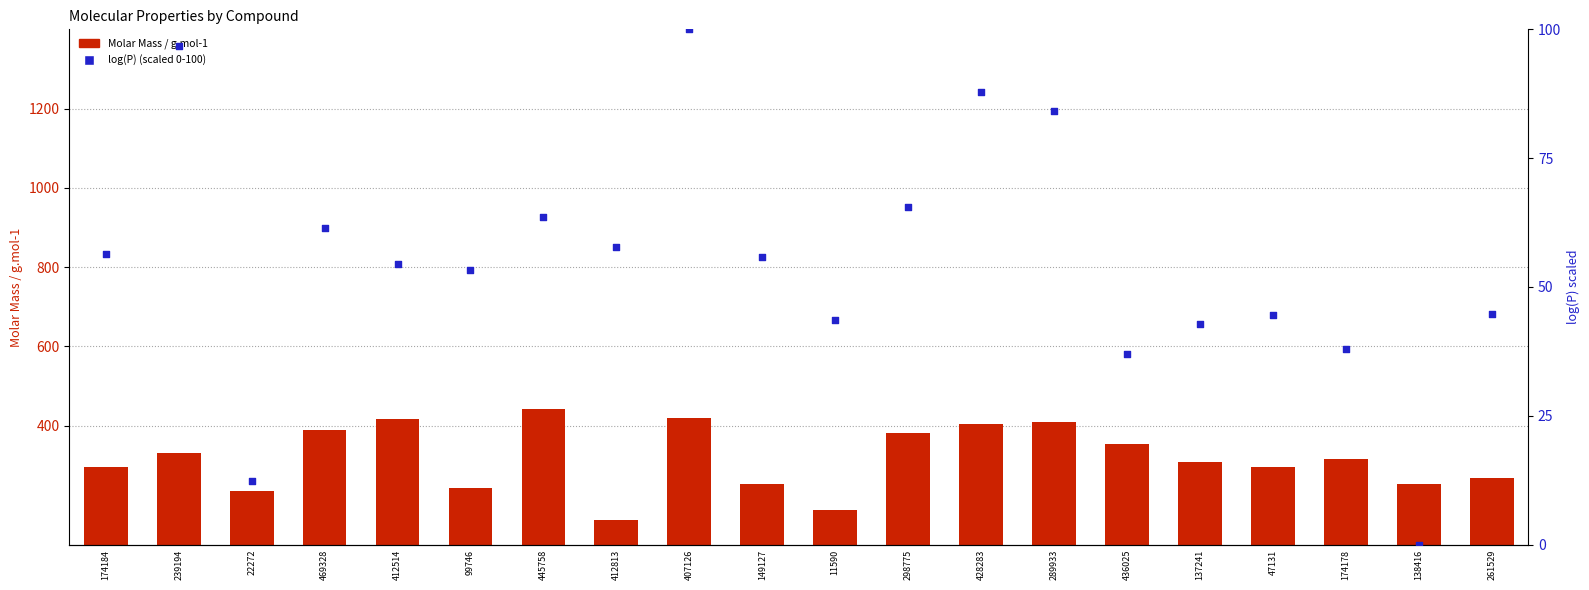

At which category is the sum across all series the highest?

407126